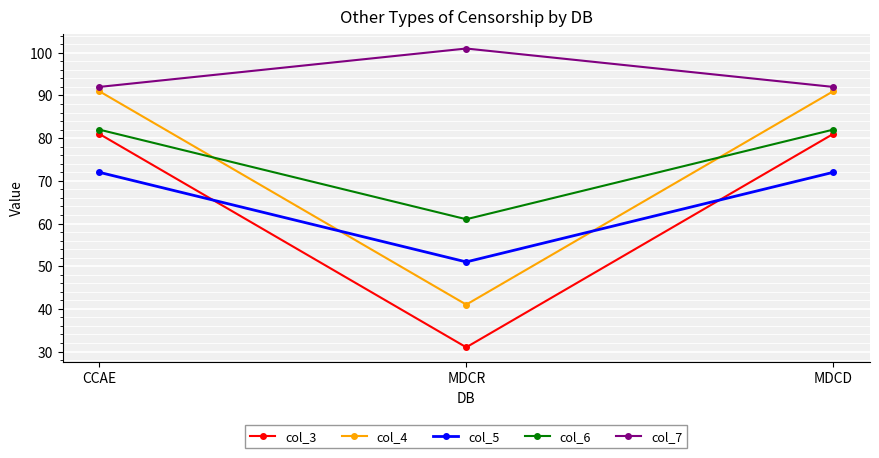

How many lines are shown in the chart?

5